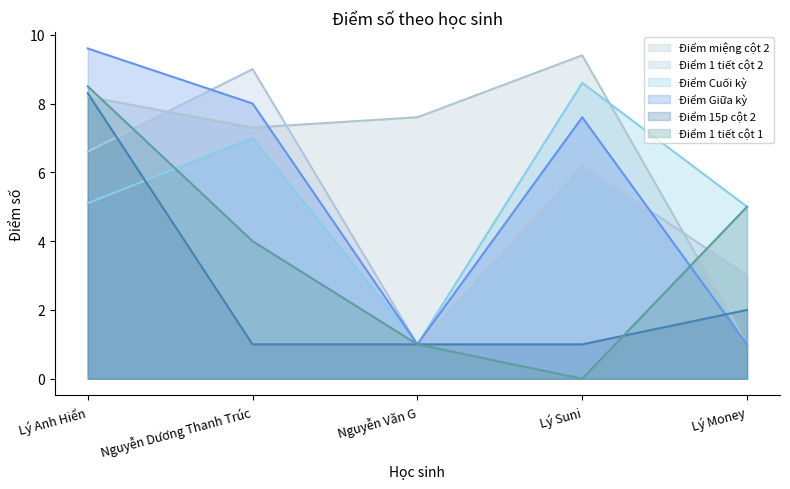

What value does the Điểm Cuối kỳ series have at Nguyễn Dương Thanh Trúc?

7.0